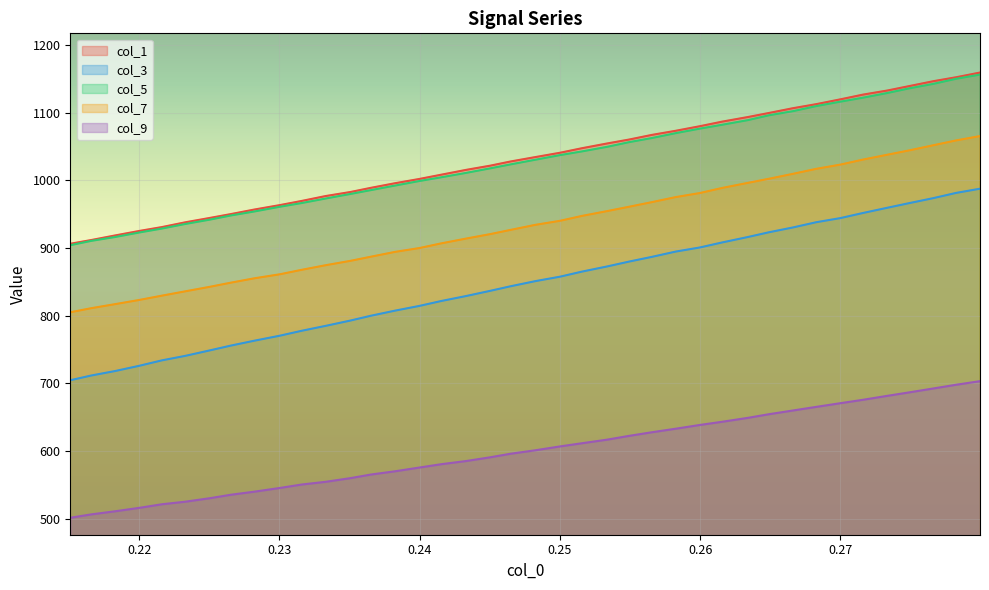

What is the maximum value for col_1?

1159.3